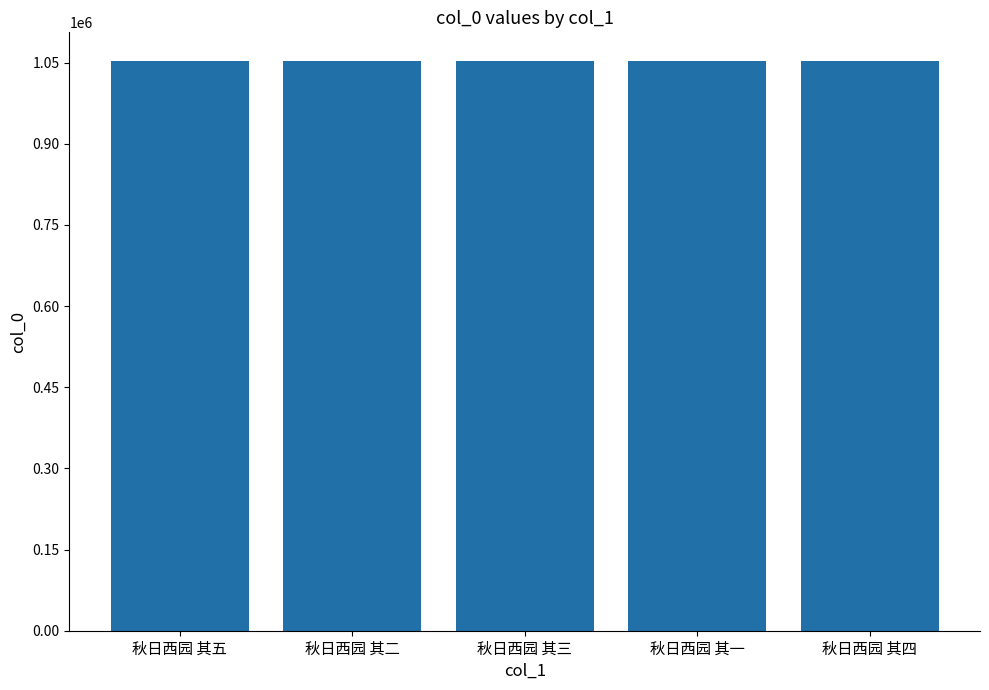

How many series are shown in this chart?

1